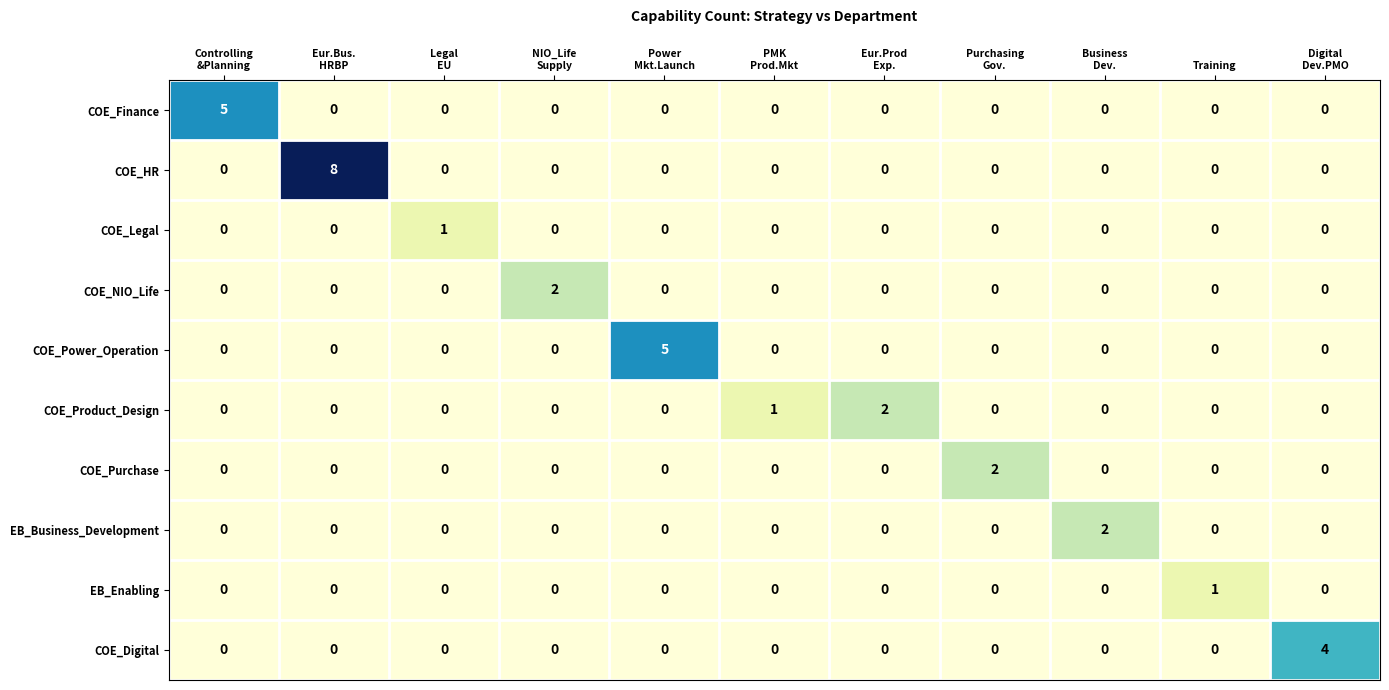

What is the spread (max minus min) of values at NIO_Life
Supply?

2